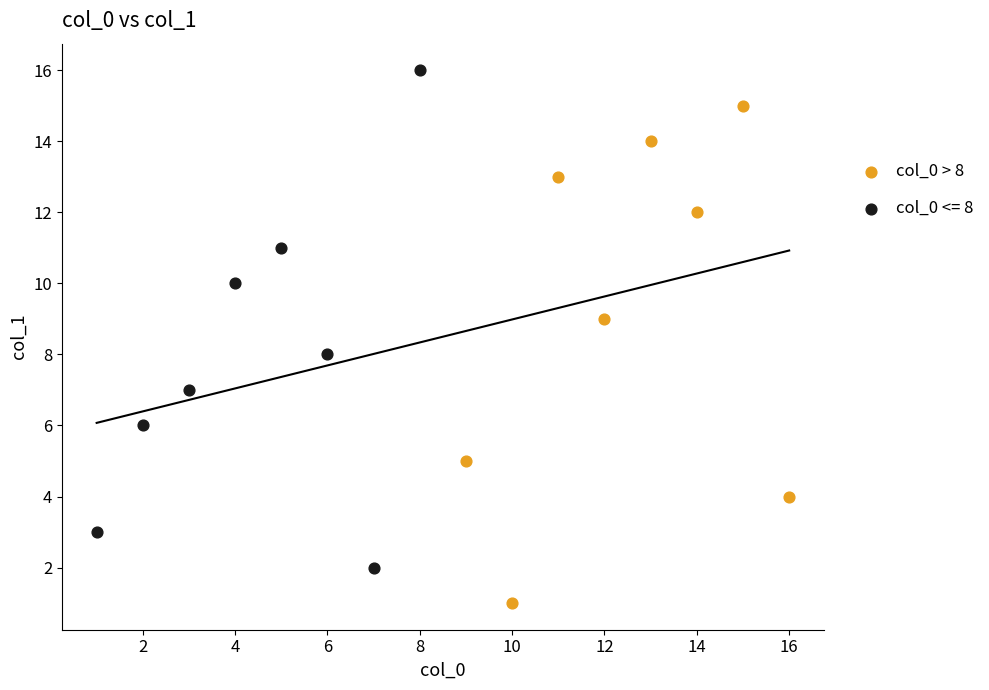

Which series contains the highest Y value?

col_0 <= 8